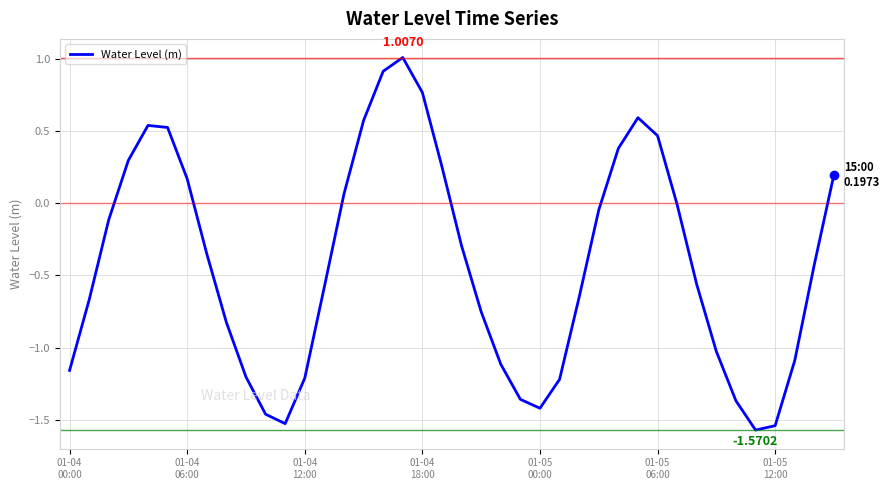

What is the difference between the maximum and minimum values?

2.6